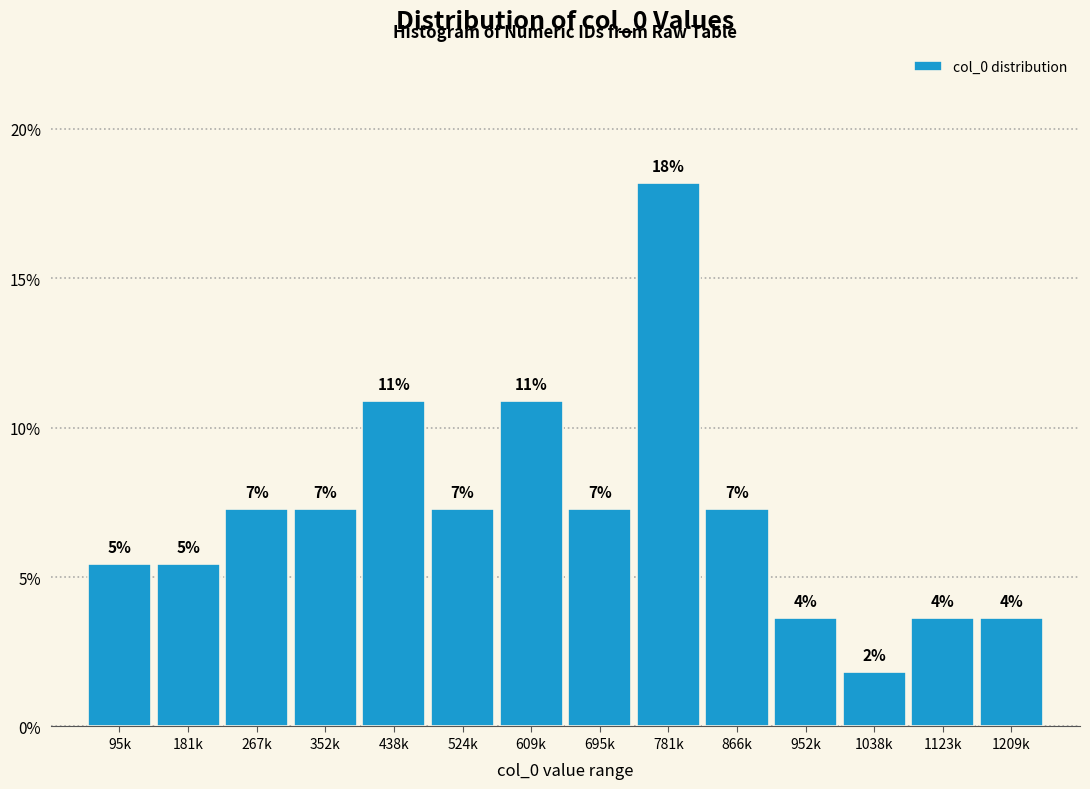

Does the chart contain any negative values?

No